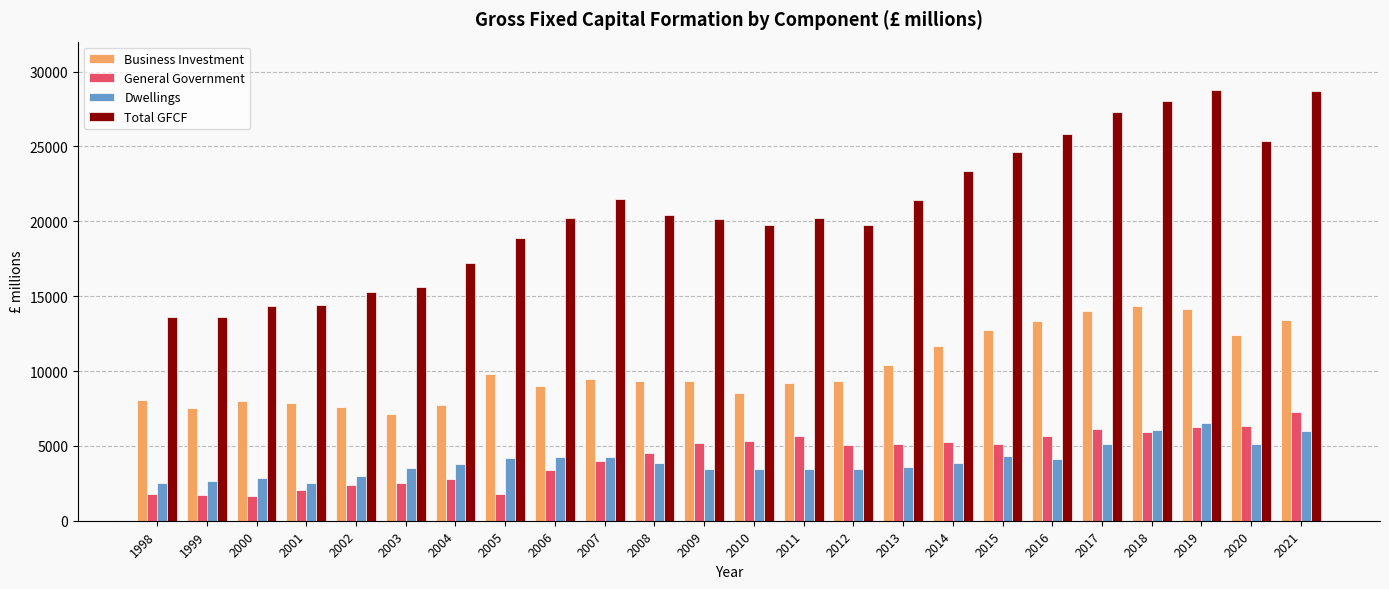

Which series has the widest spread of values?

Total GFCF